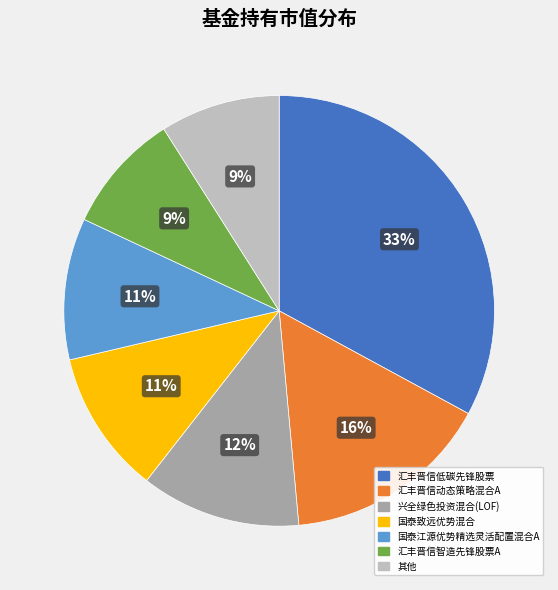

True or false: 国泰致远优势混合 accounts for 1% of the total.

False